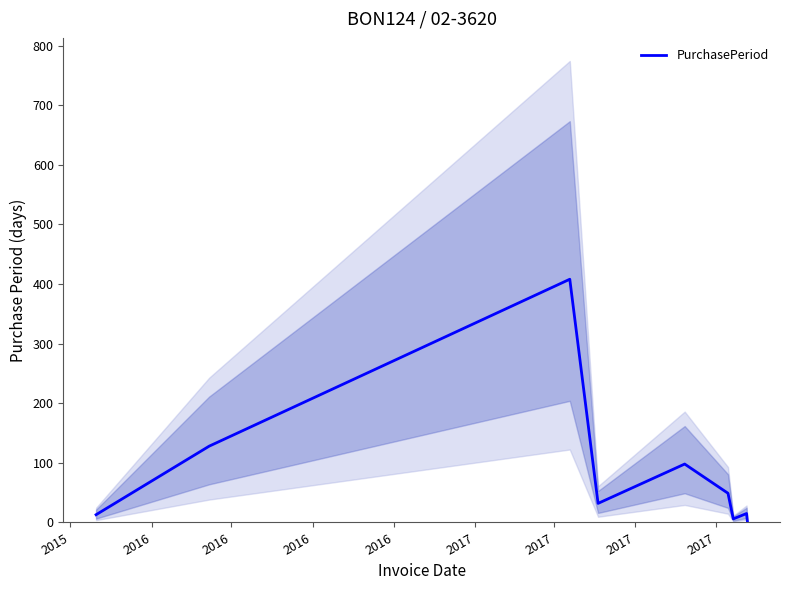

What is the minimum value shown in the chart?

1